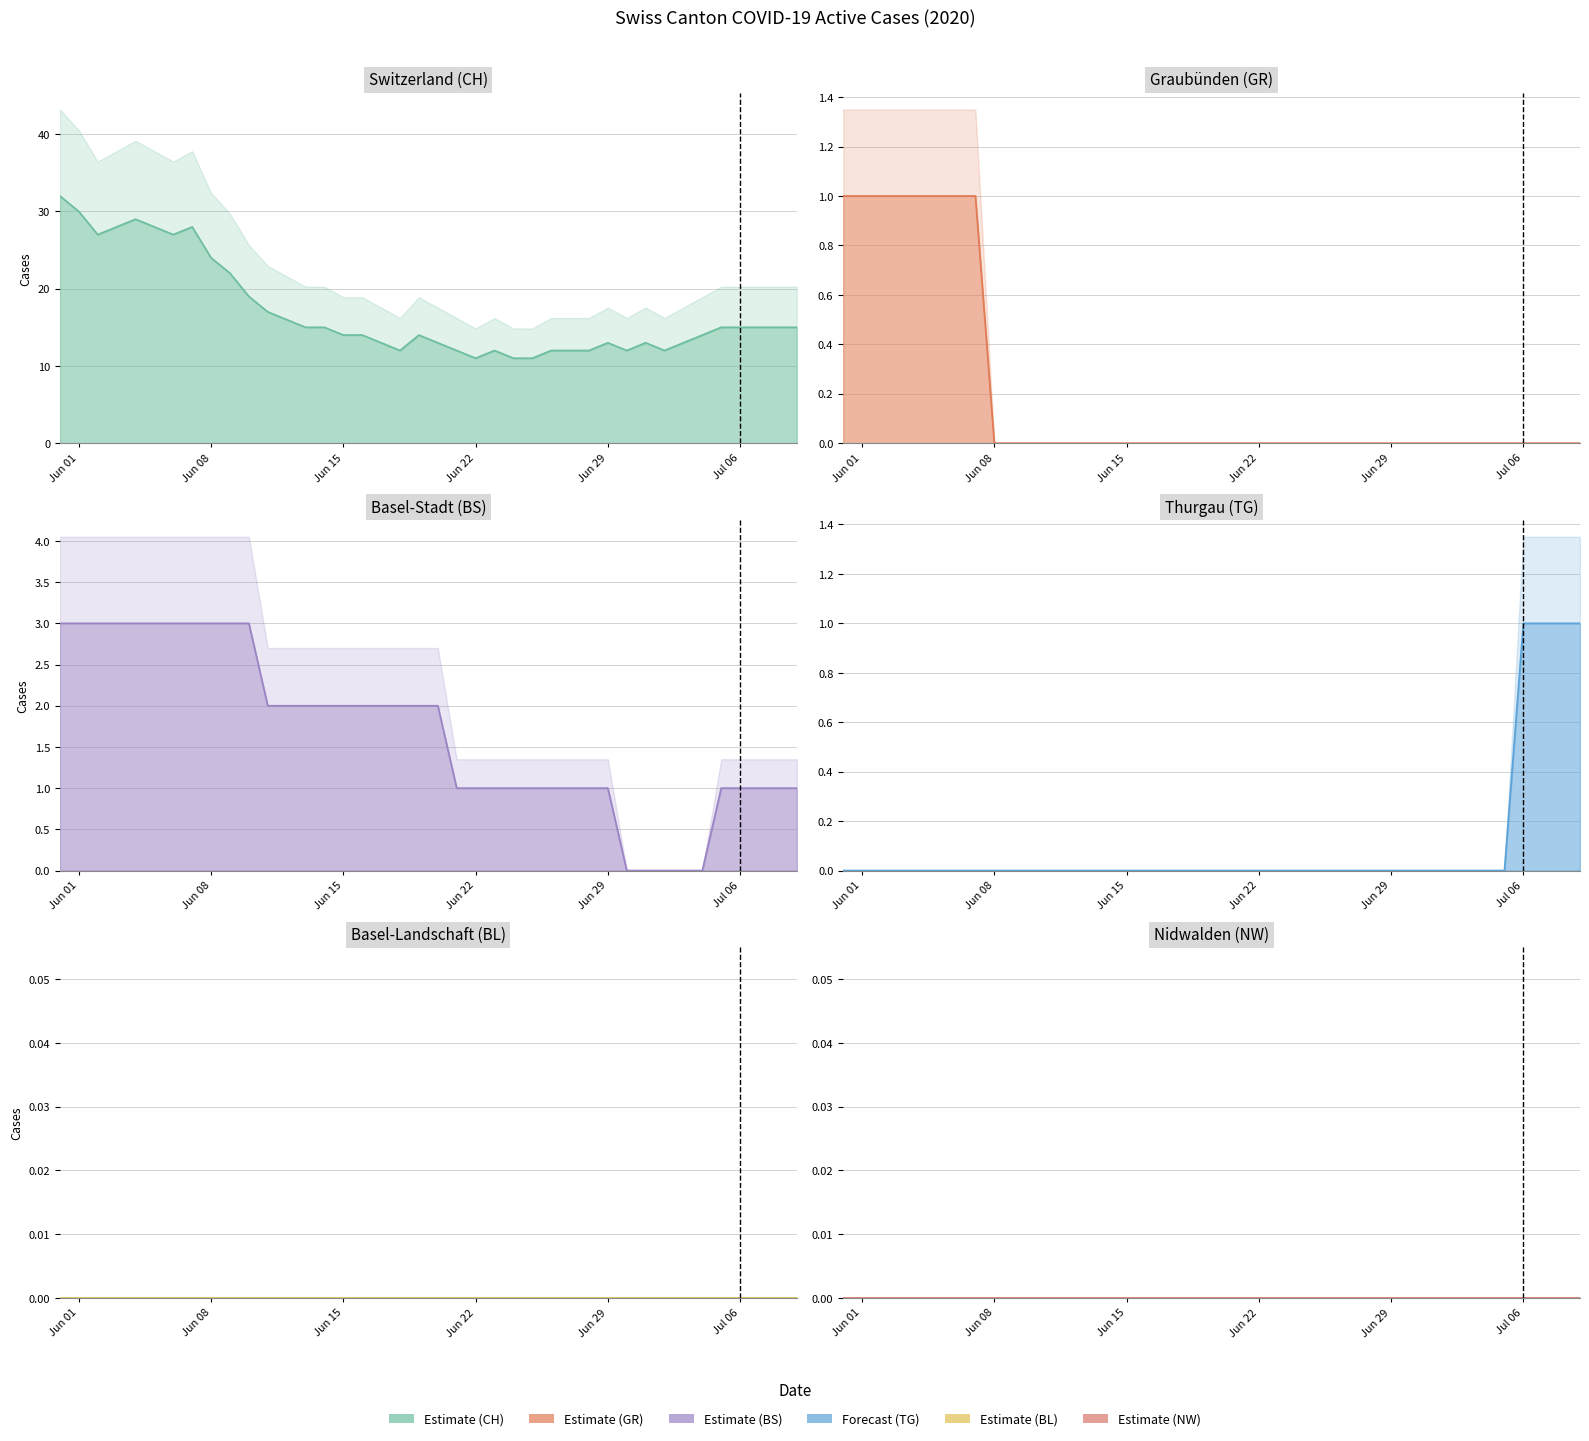

At how many categories does at least one series exceed 30?

1